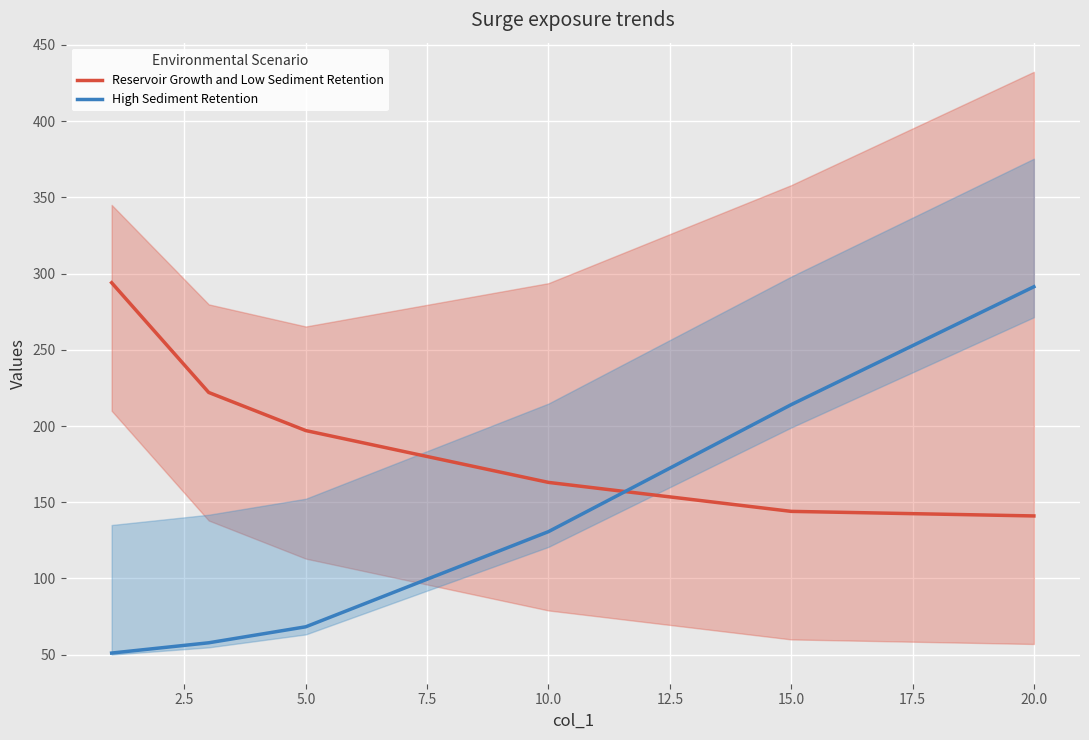

What is the difference between the second highest and minimum values in the Reservoir Growth and Low Sediment Retention series?

81.0